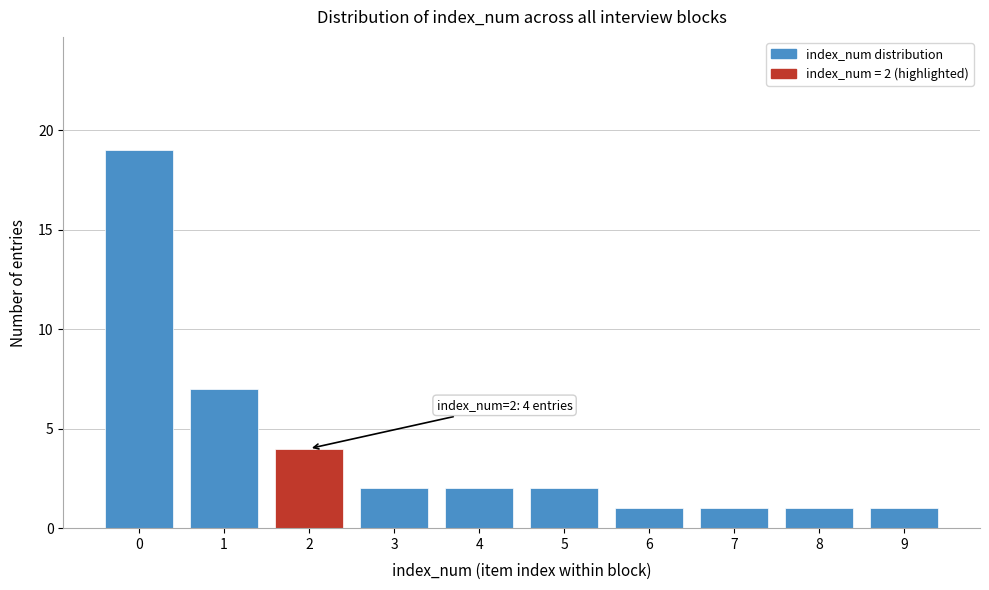

Reading left to right, extract all data points from this chart.

19	7	4	2	2	2	1	1	1	1